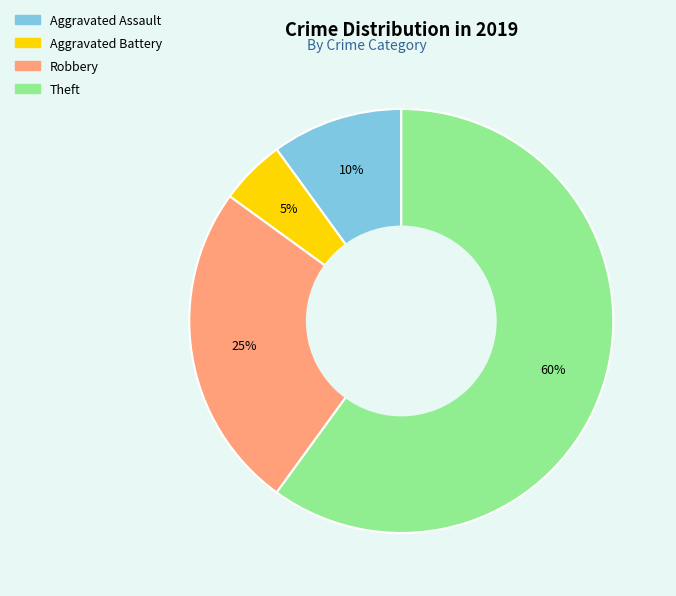

What is the ratio of the value at Theft to the value at Aggravated Battery?

12.0